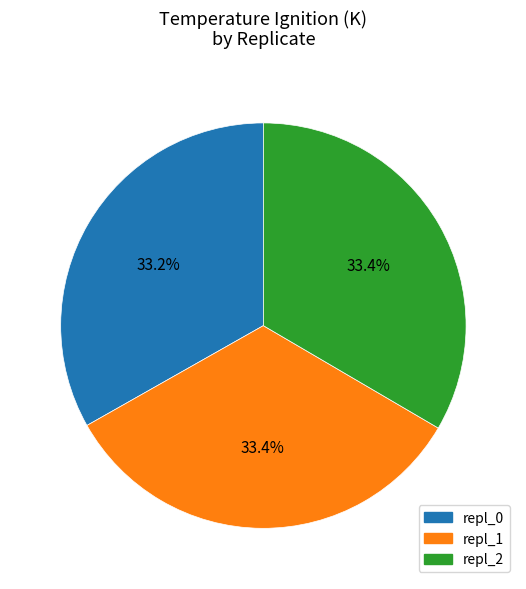

What portion of the pie excludes repl_2?

66.6%